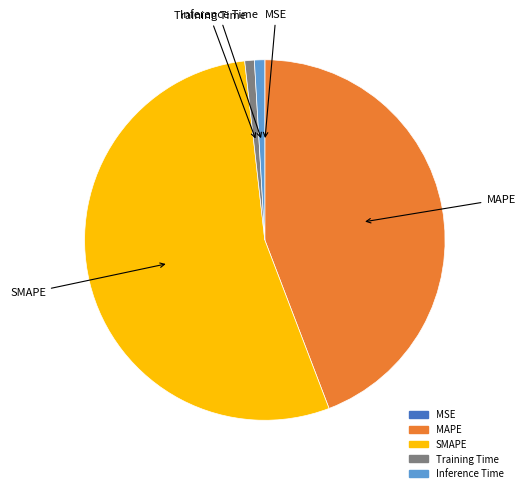

Which category has the biggest portion of the pie?

SMAPE